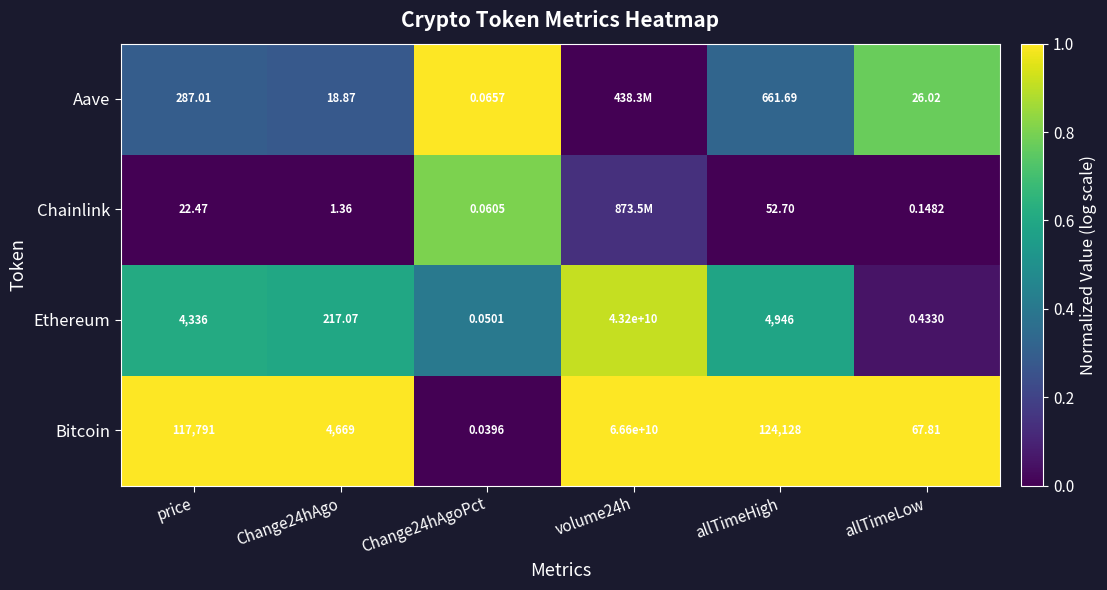

Which series changed the most between price and Change24hAgoPct?

Bitcoin